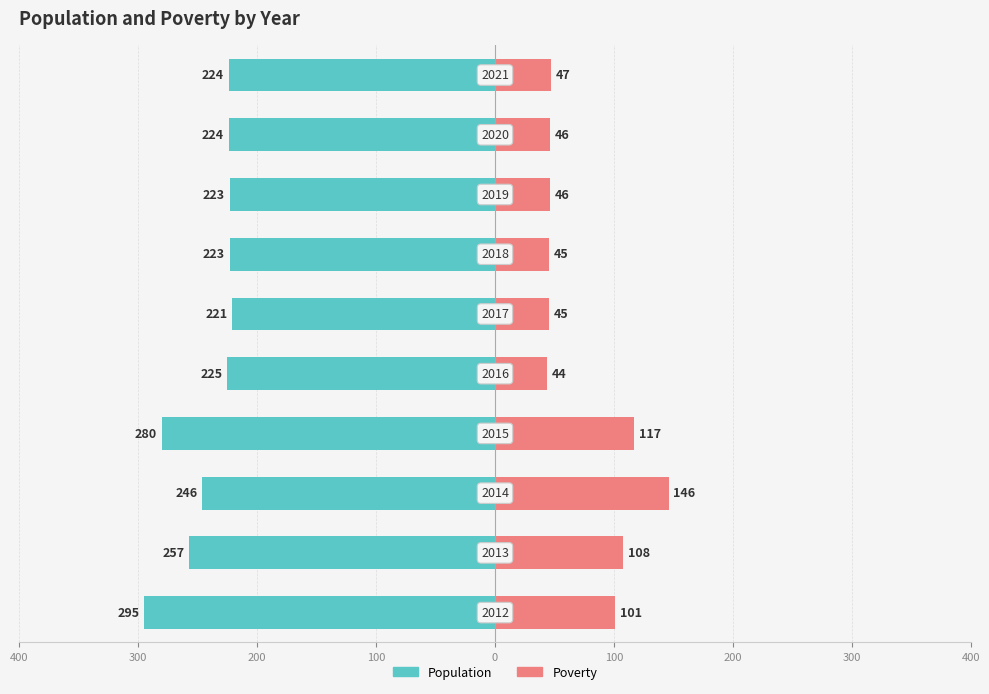

Reading left to right, what are all the values shown in this chart?

Population: -295	-257	-246	-280	-225	-221	-223	-223	-224	-224
Poverty: 101	108	146	117	44	45	45	46	46	47